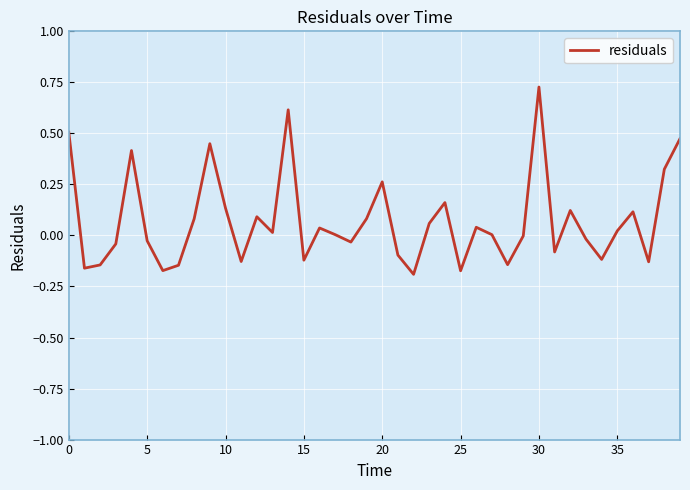

What is the difference between the maximum and minimum values?

0.9